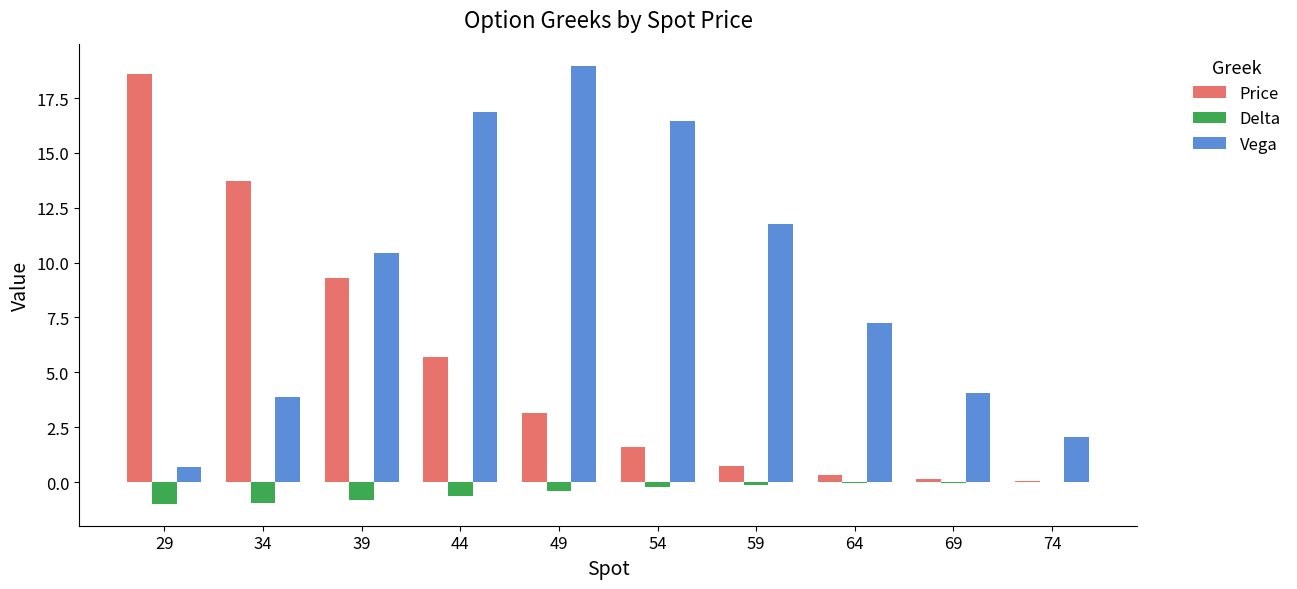

What is the total value across all series at 29?

18.3